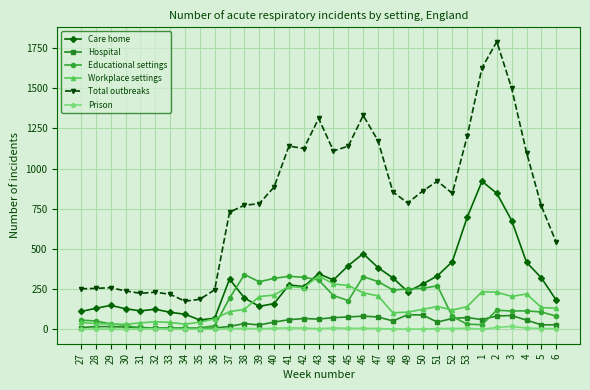

What is the maximum value shown in the chart?

1790